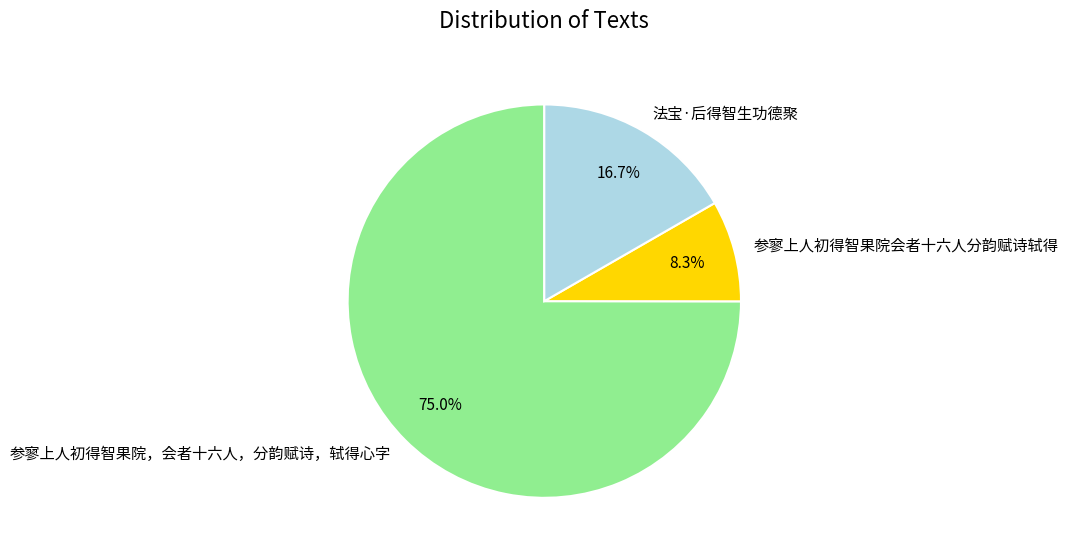

The 参寥上人初得智果院会者十六人分韵赋诗轼得 slice represents 1% of the pie. True or false?

False